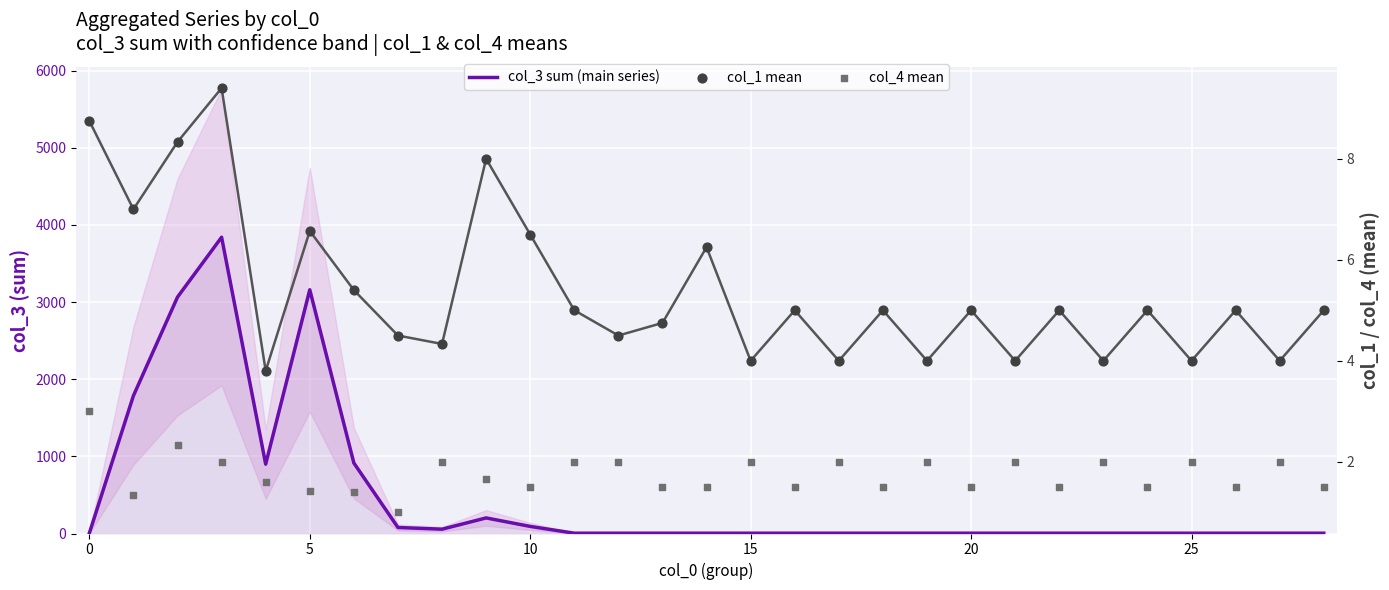

Is the value of col_4 mean at 30 greater than the value of col_3 sum (main series) at 22?

No